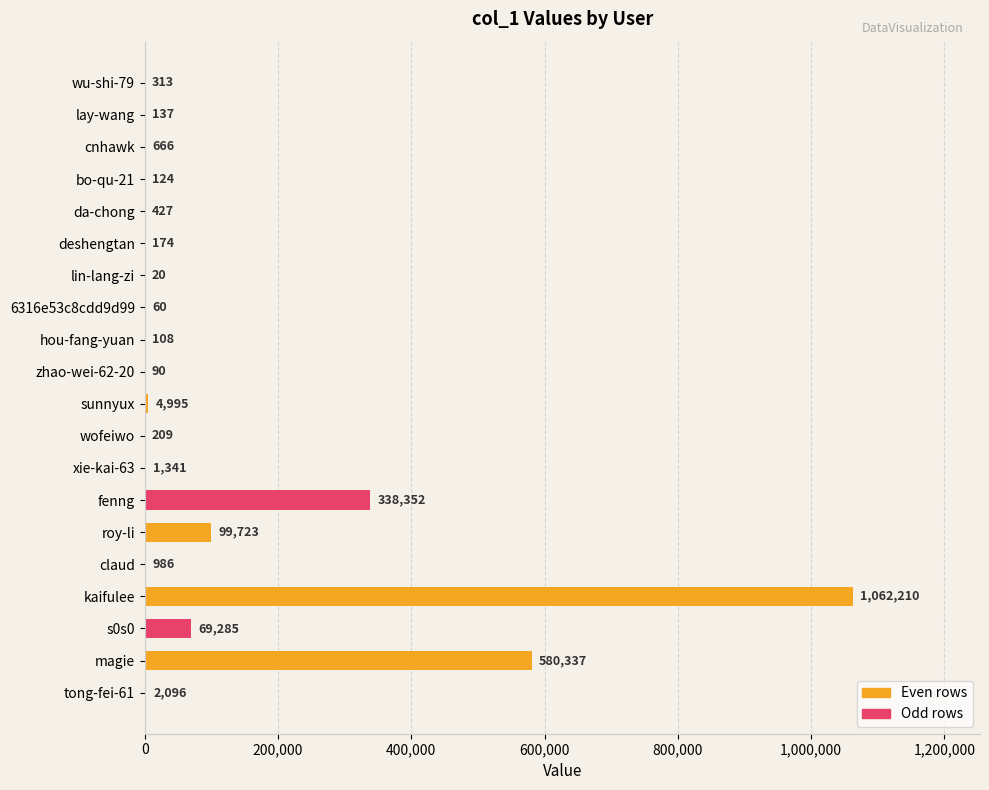

At which label is the value closest to 531115?

magie